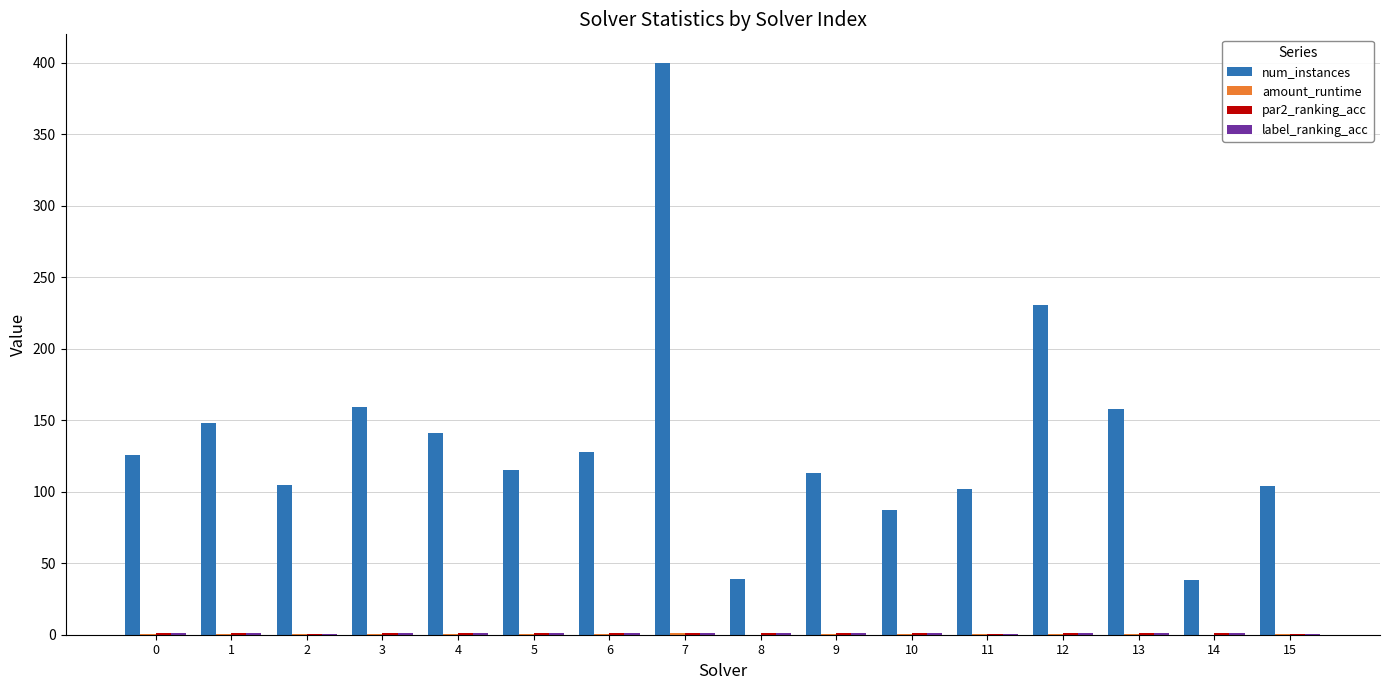

Is it true that num_instances equals 159.0 at 3?

True